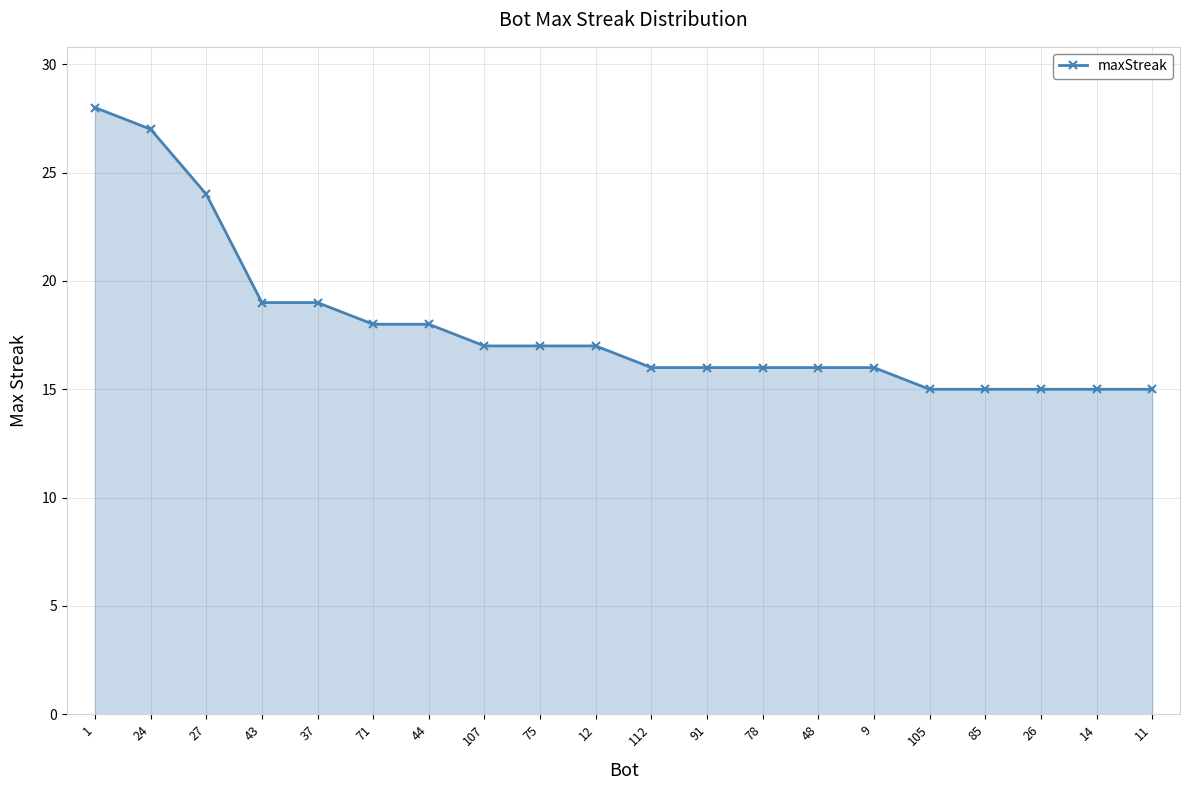

Reading right to left, extract all data points from this chart.

11=15	14=15	26=15	85=15	105=15	9=16	48=16	78=16	91=16	112=16	12=17	75=17	107=17	44=18	71=18	37=19	43=19	27=24	24=27	1=28